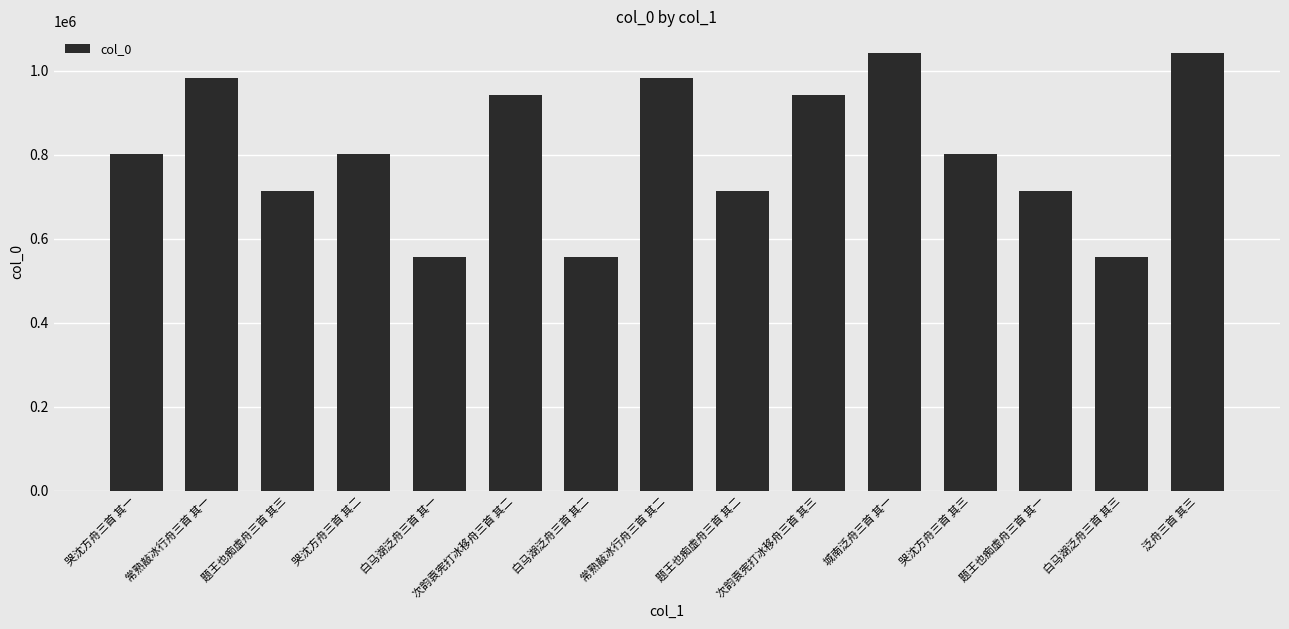

Are the bars grouped side by side (vs. stacked)?

No